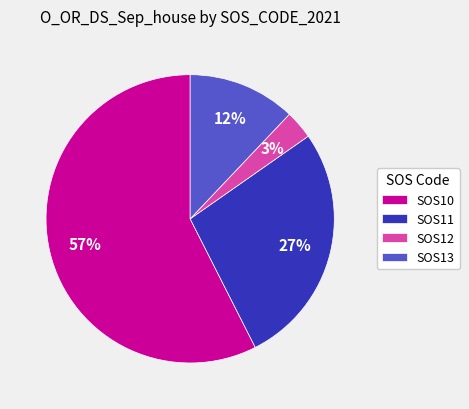

What is the majority slice?

SOS10